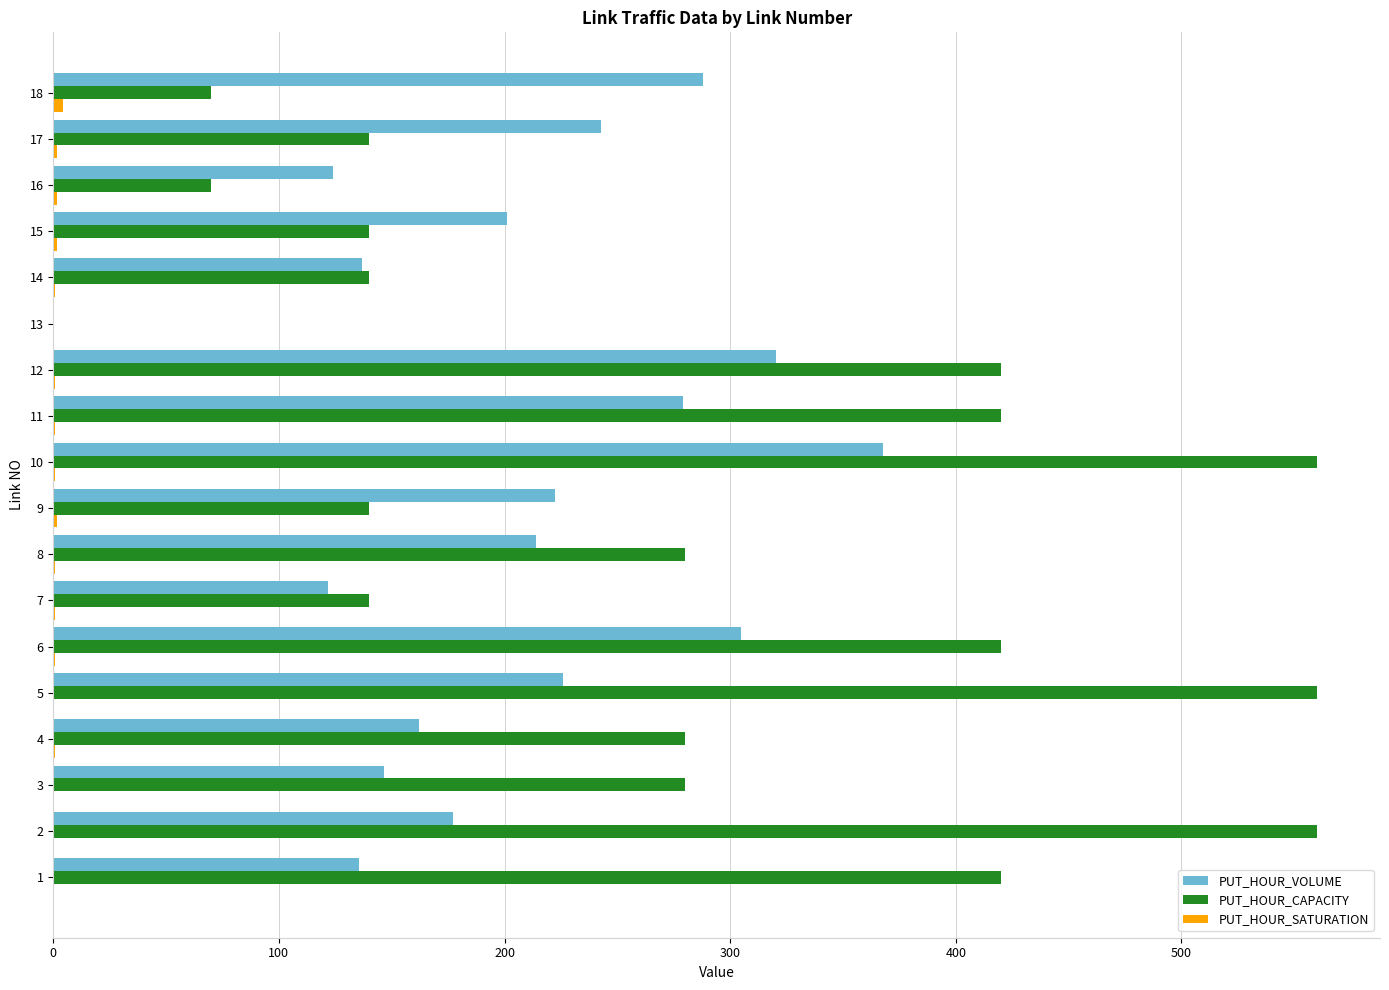

What is the highest value of the PUT_HOUR_CAPACITY series?

560.0